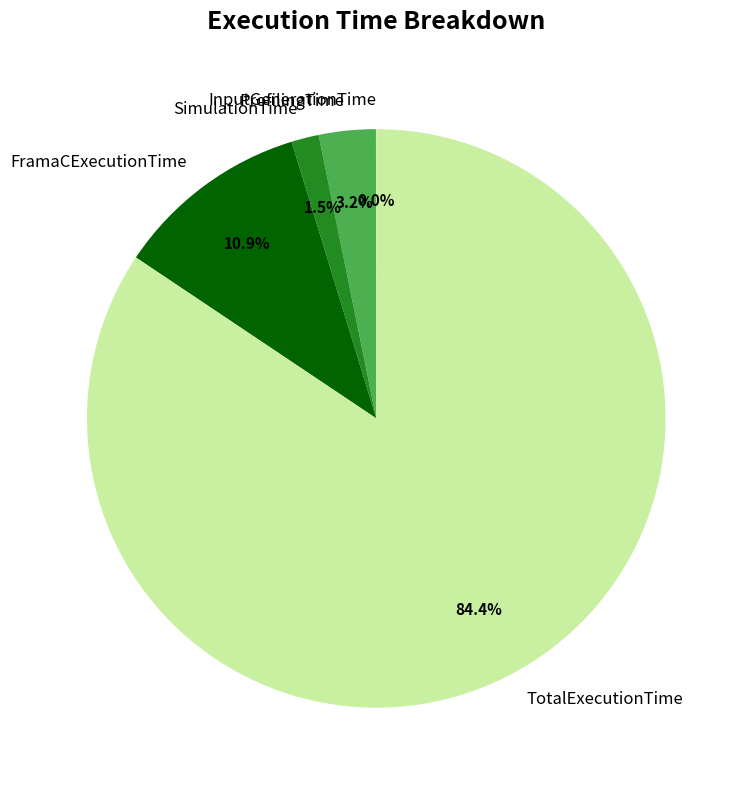

Is there a majority slice in this chart?

Yes